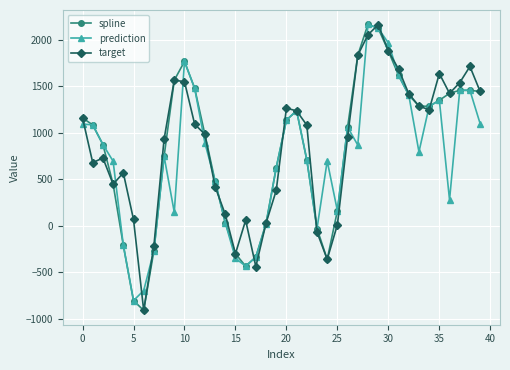

How many interior local valleys does the prediction series have?

8